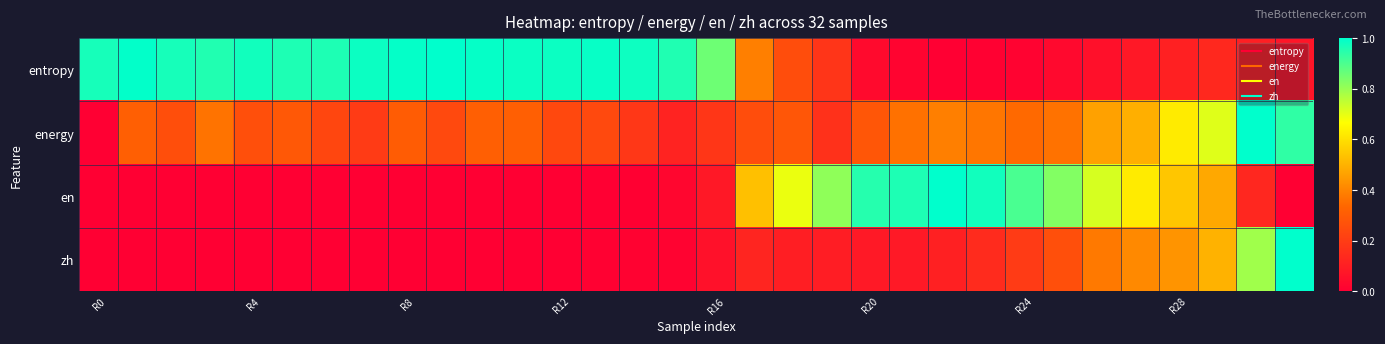

Which series has the widest spread of values?

entropy